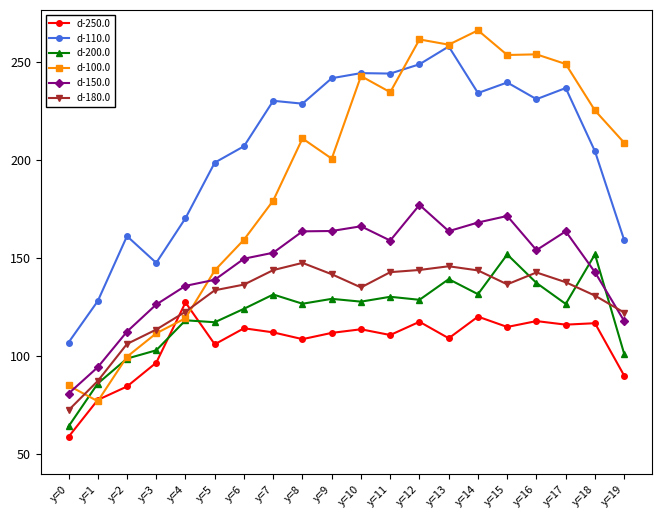

Which series has the widest spread of values?

d-100.0